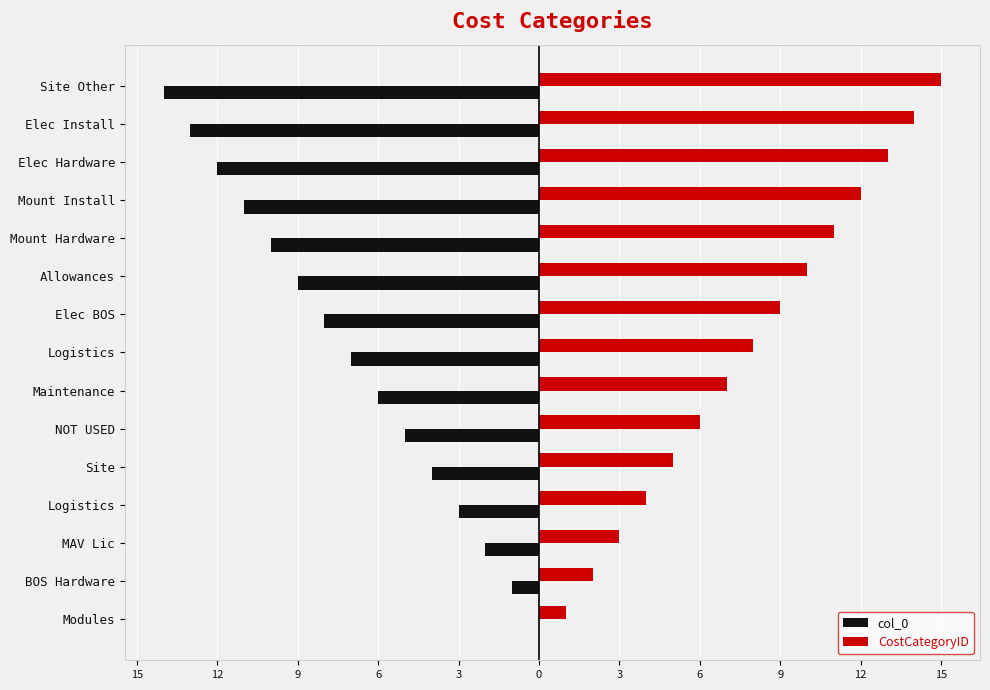

What are all the series names shown in the legend?

col_0, CostCategoryID